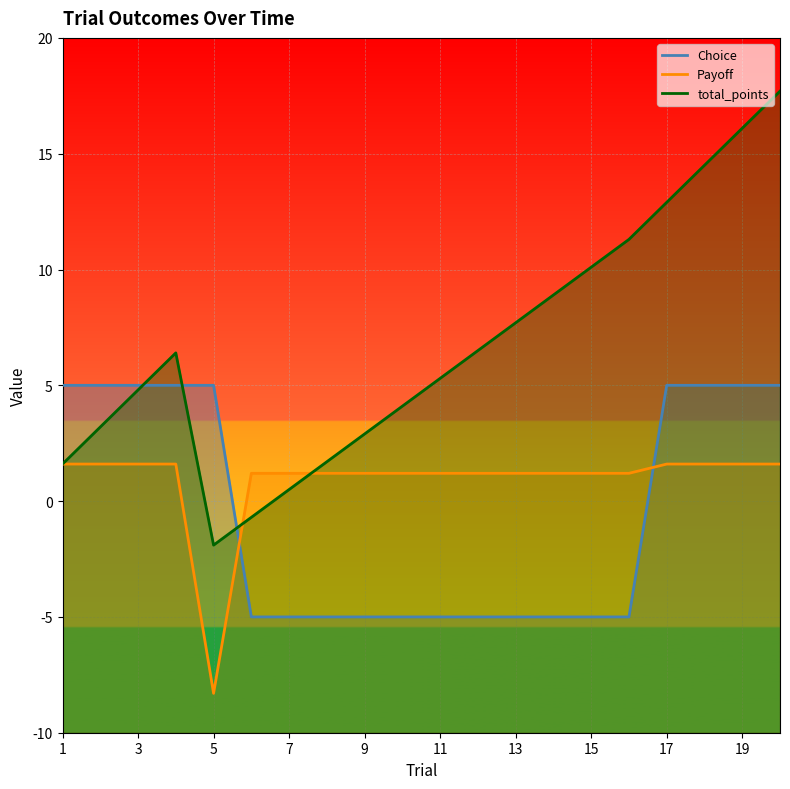

What is the value of the total_points point at the 15th from the left?

10.1